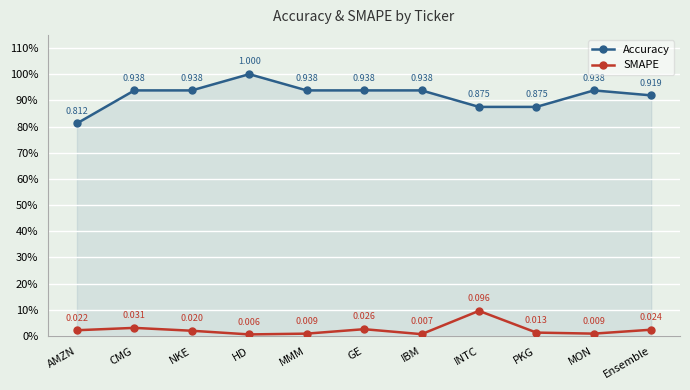

What is the difference between the maximum and minimum values in the SMAPE series?

0.1